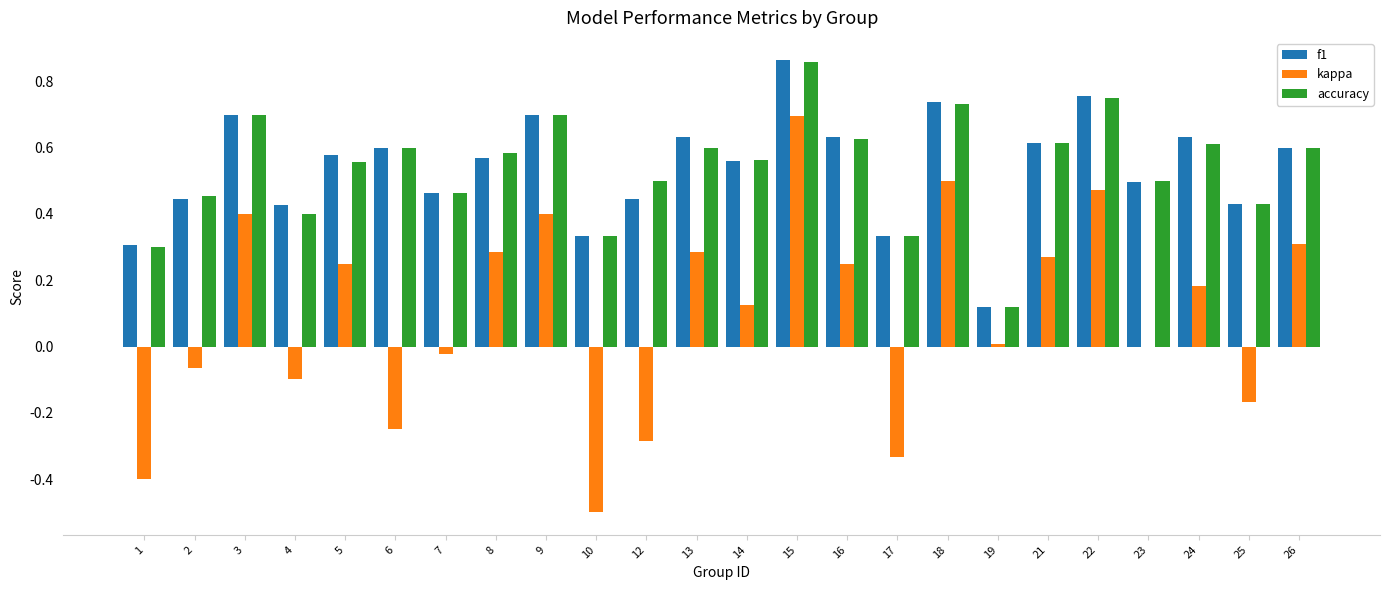

Which category has the highest value across all series?

15